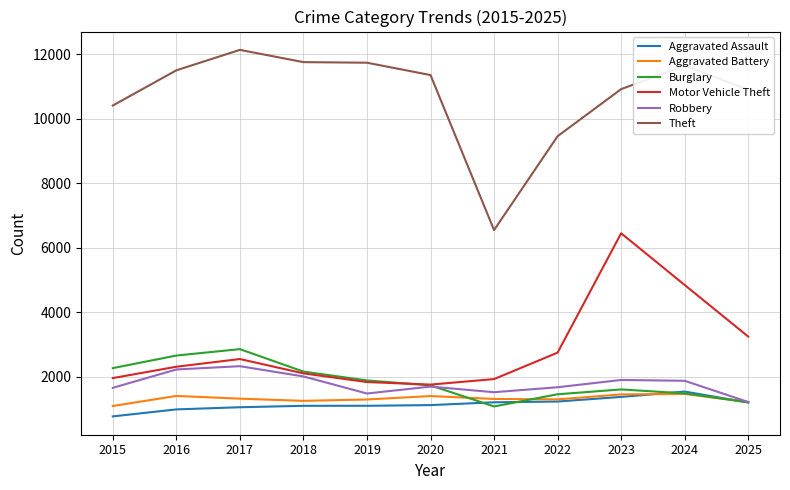

True or false: Burglary and Theft intersect in this chart.

False